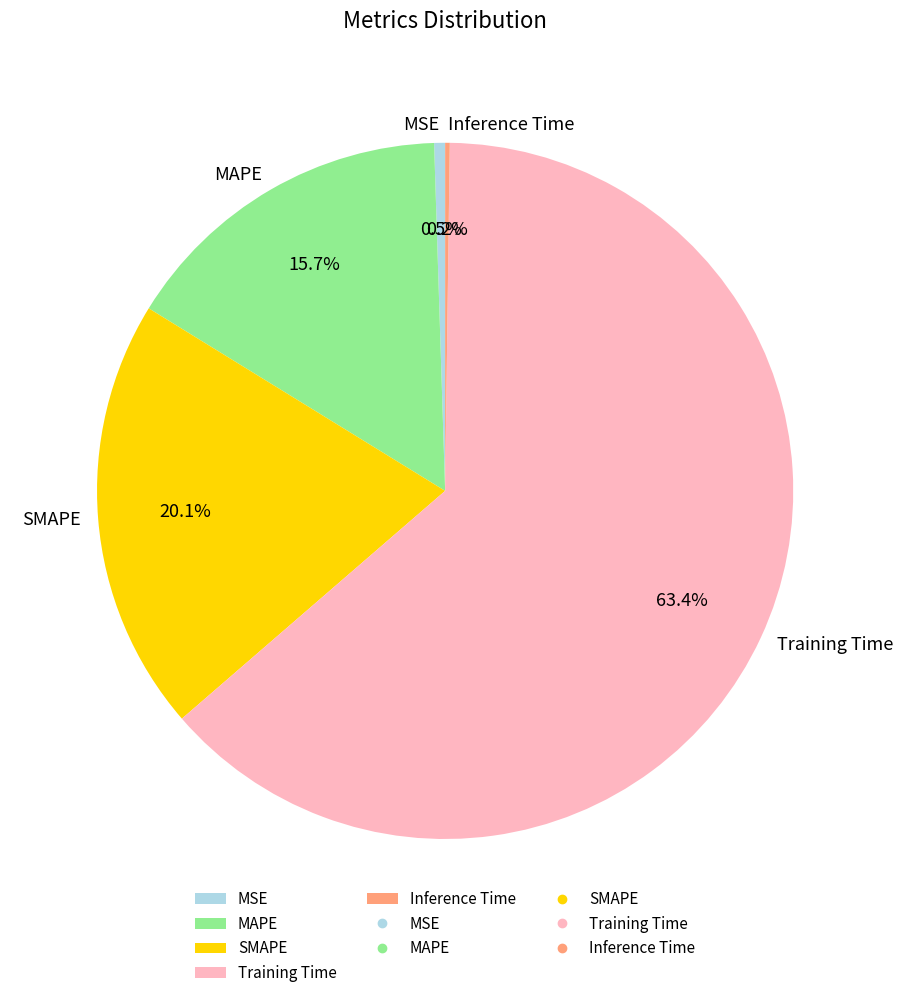

What portion of the pie excludes MAPE?

84.3%